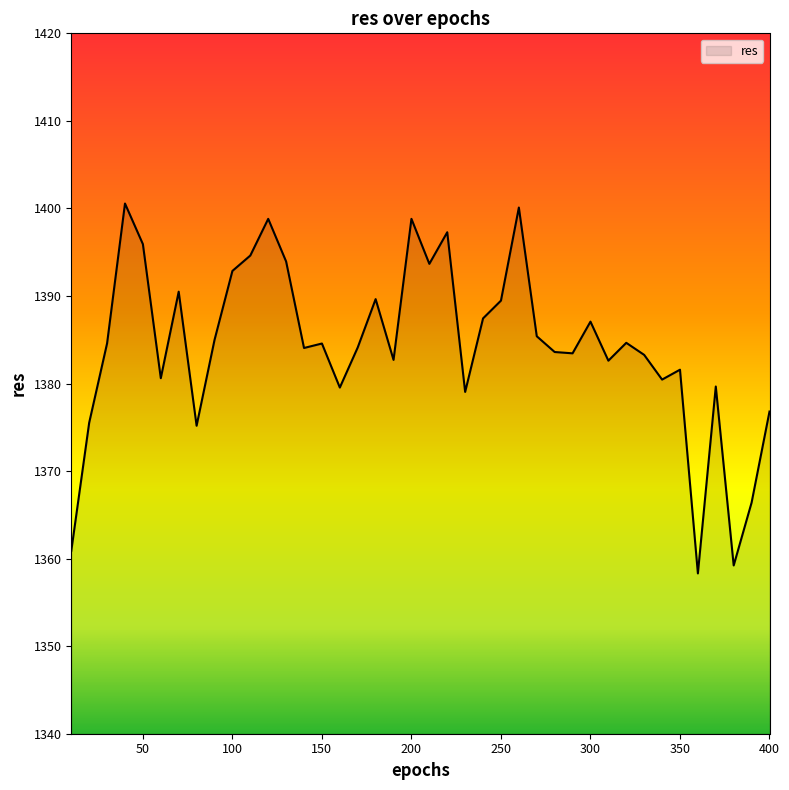

What is the minimum value shown in the chart?

1358.3